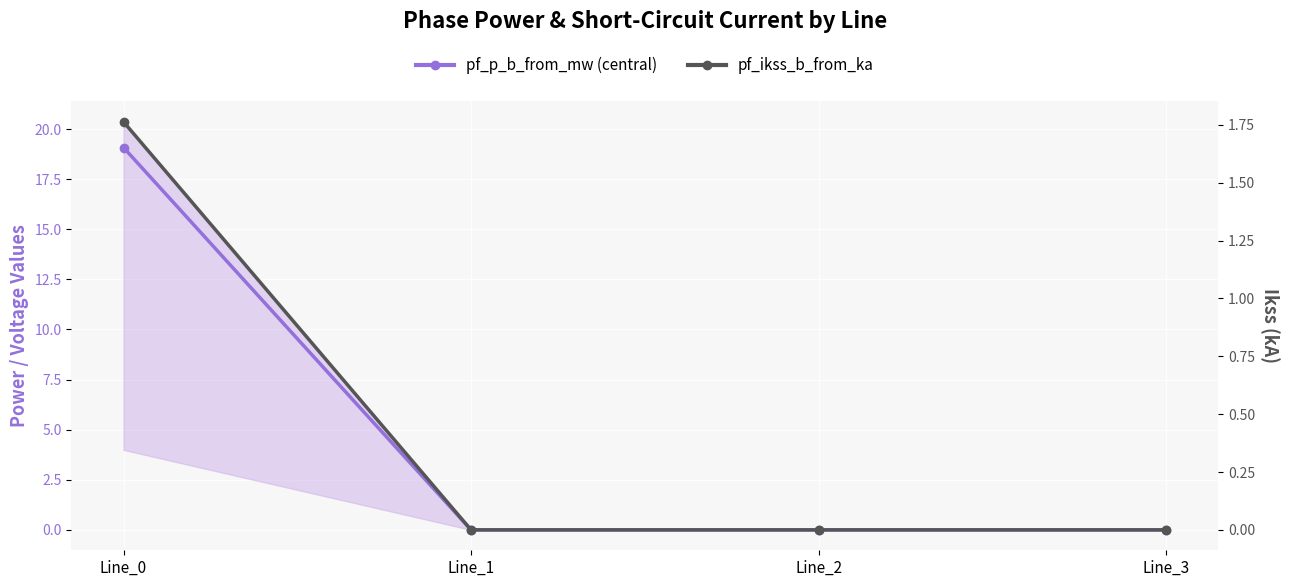

Reading left to right, transcribe all the data shown in this chart.

pf_p_b_from_mw (mean): 19.1	0.0	0.0	0.0
pf_ikss_b_from_ka: 1.8	0.0	0.0	0.0